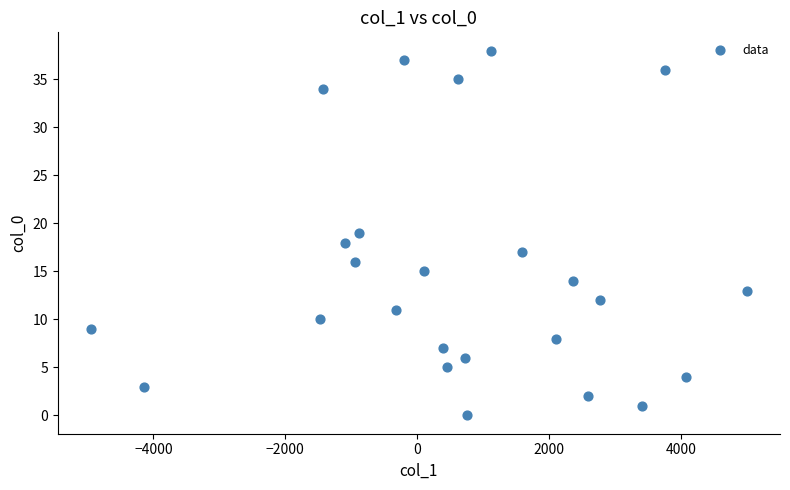

What is the range of Y values (max minus min)?

38